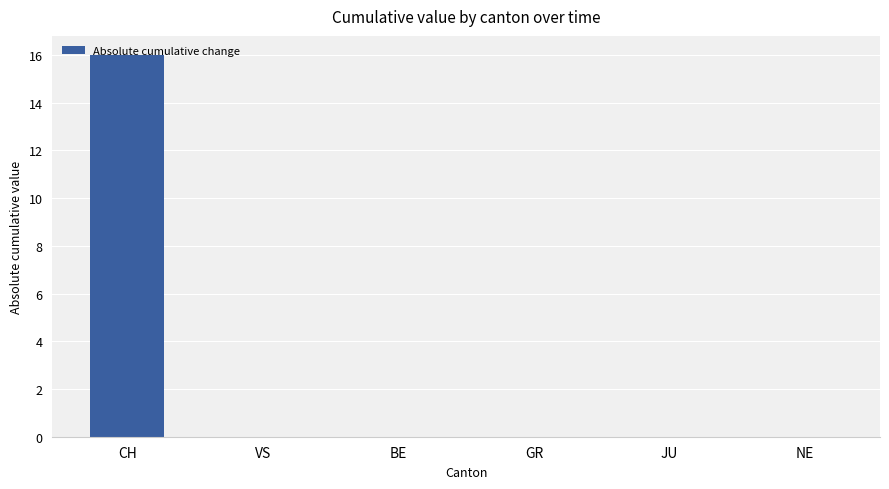

What is the sum of all values?

16